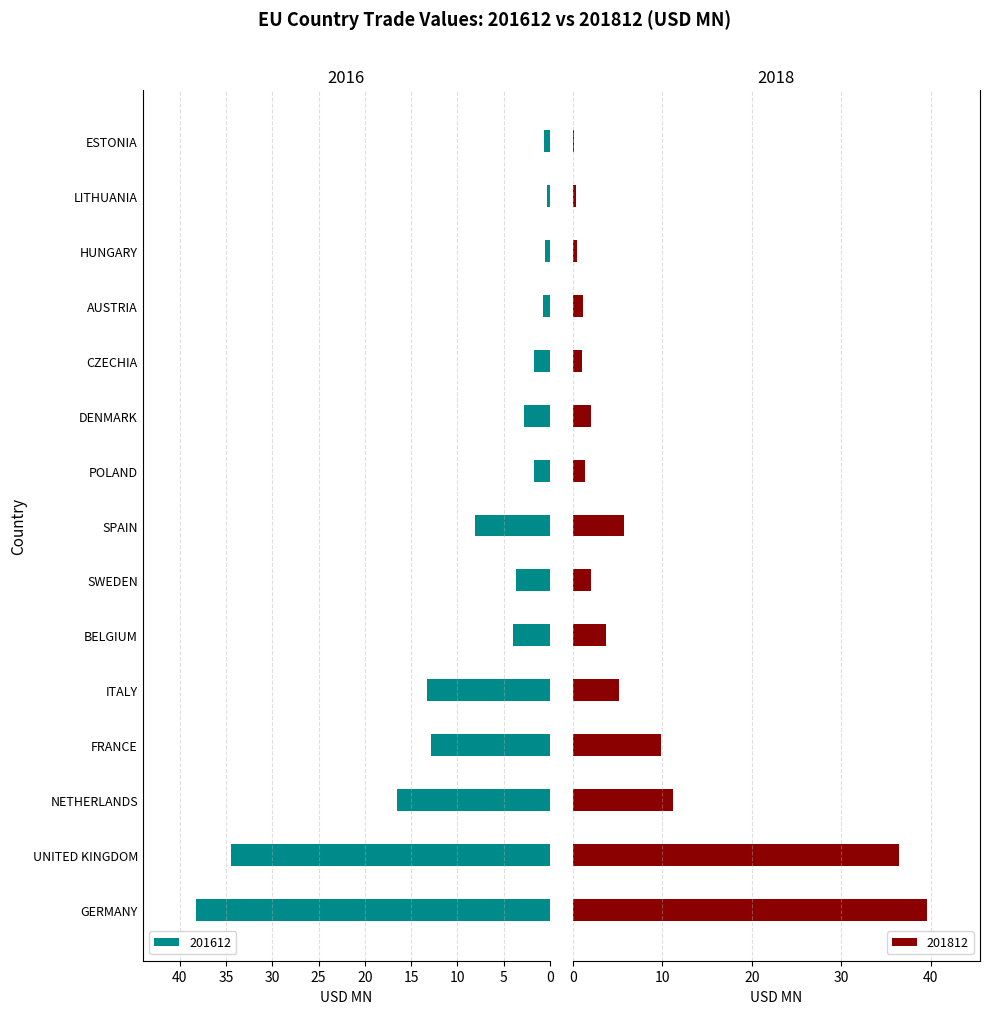

What value does the 201612 series have at DENMARK?

2.8